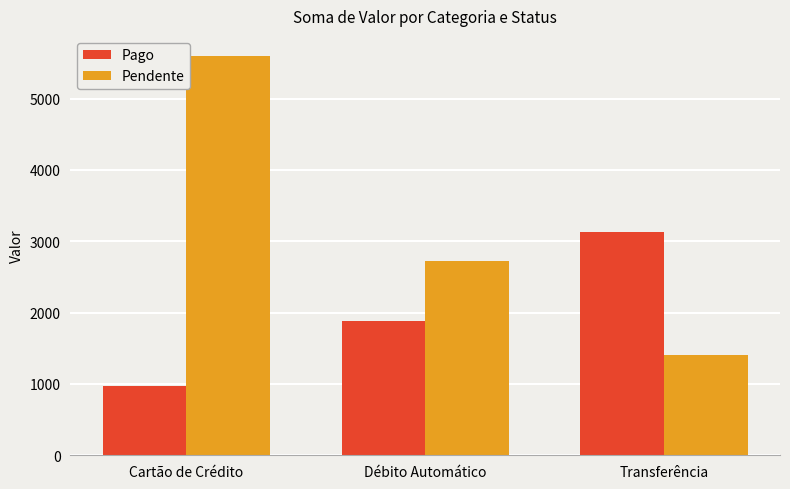

What is the sum of all Pago values?

5980